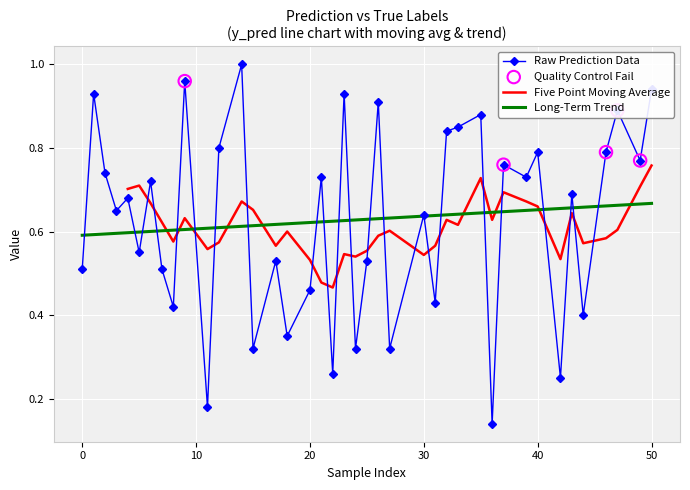

Between 14 and 44, which is larger?

14